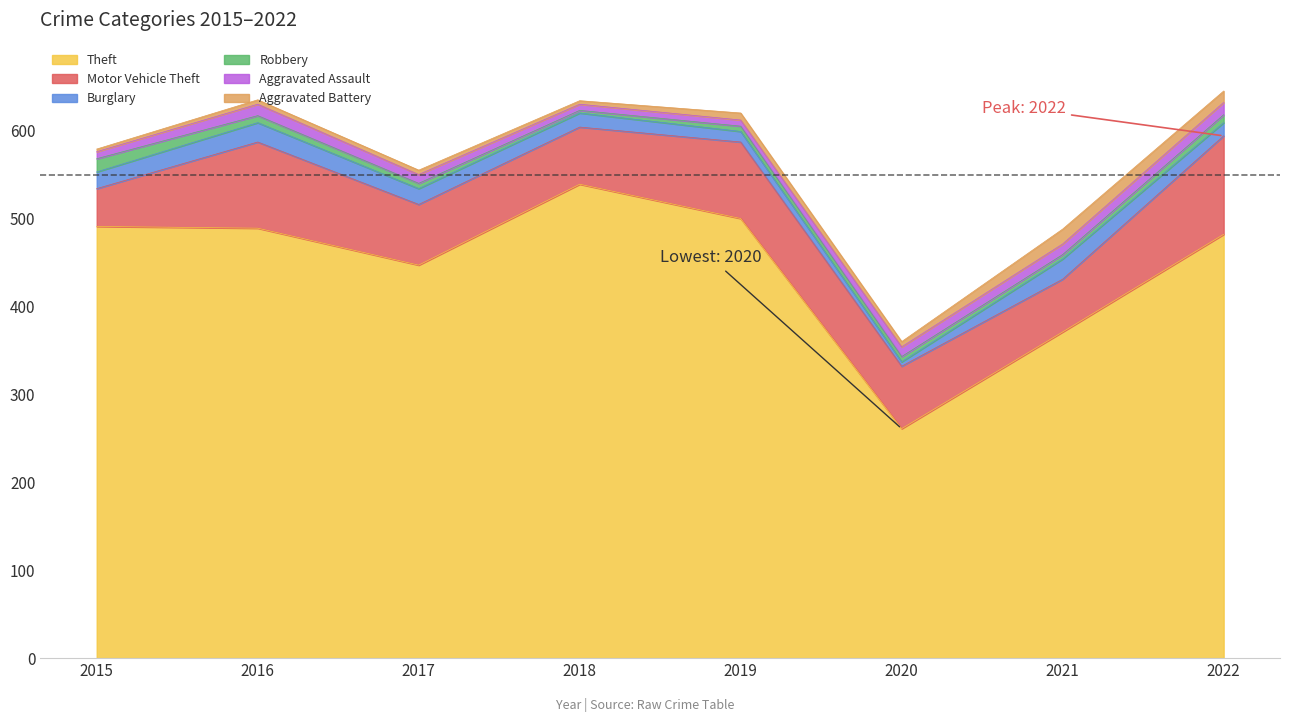

What is the maximum value shown in the chart?

539